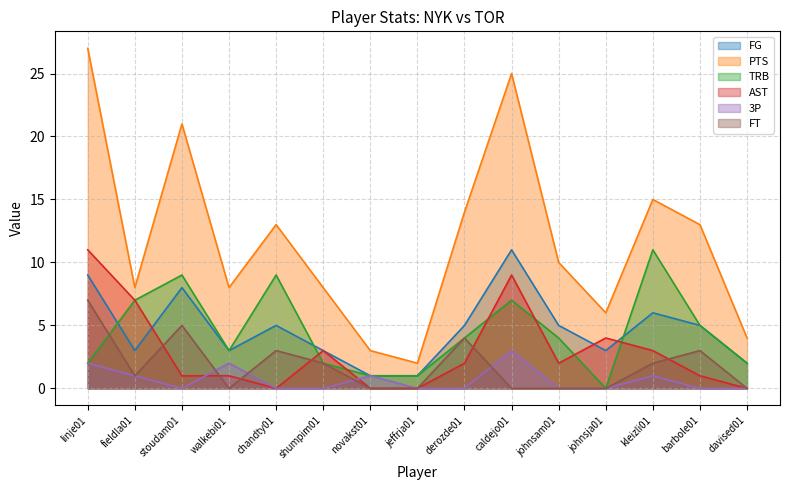

How many lines are shown in the chart?

6